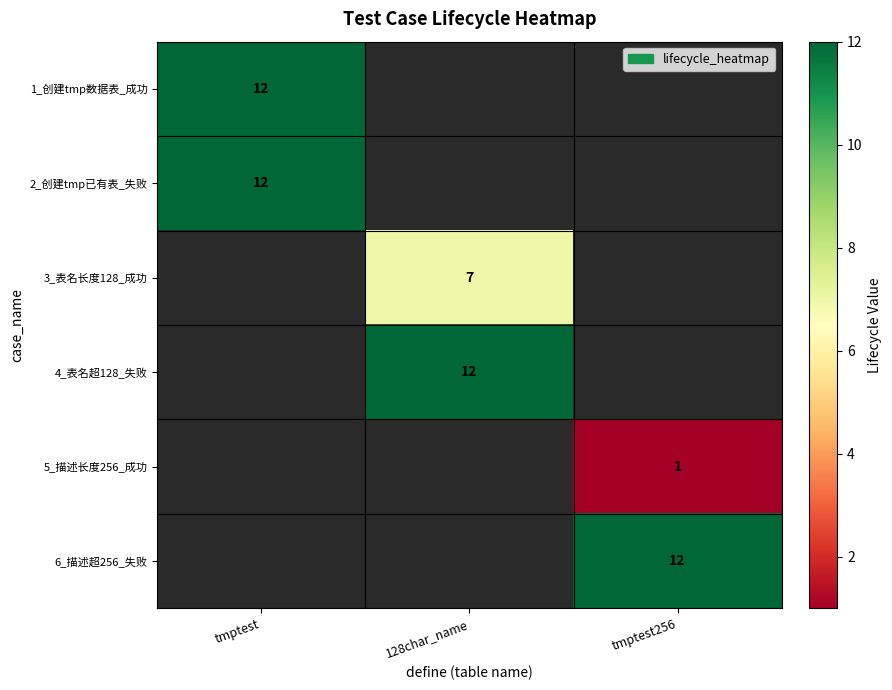

What is the greatest value displayed?

12.0